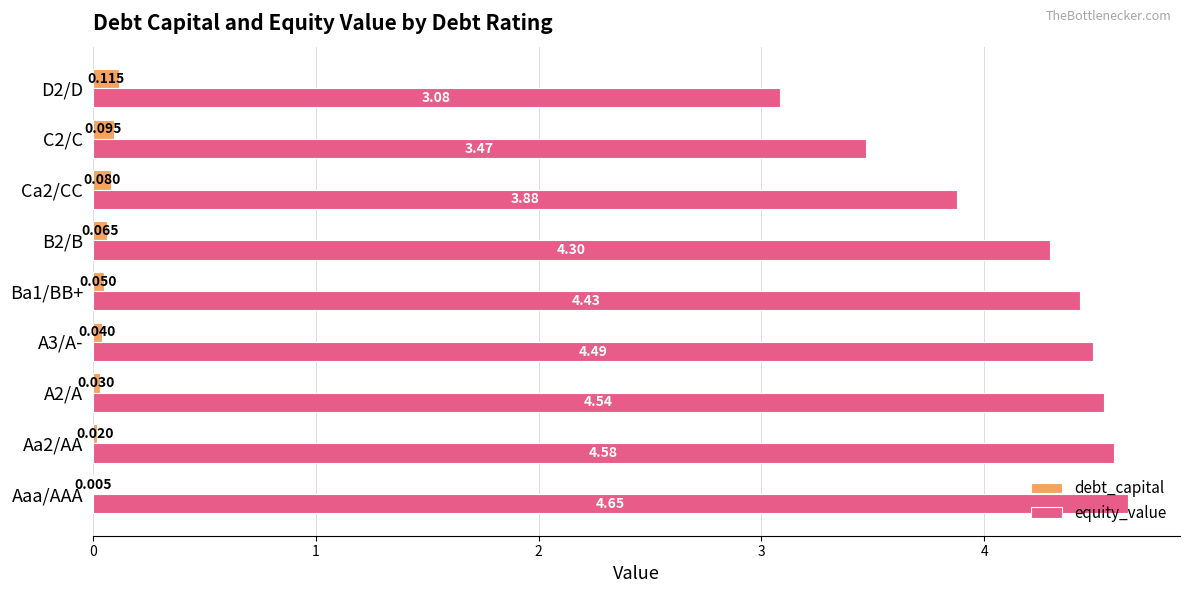

Between B2/B and D2/D, which series saw the biggest shift?

equity_value